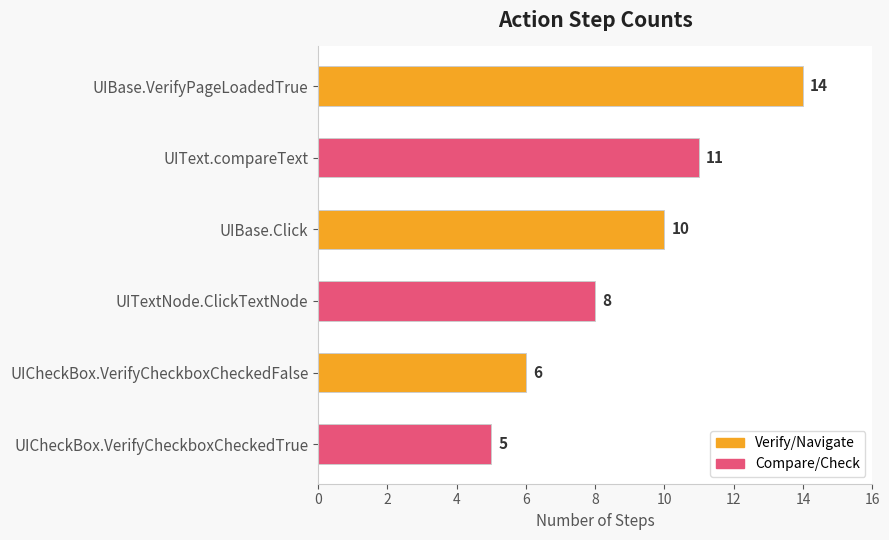

List the labels in order of value, smallest first.

UICheckBox.VerifyCheckboxCheckedTrue, UICheckBox.VerifyCheckboxCheckedFalse, UITextNode.ClickTextNode, UIBase.Click, UIText.compareText, UIBase.VerifyPageLoadedTrue